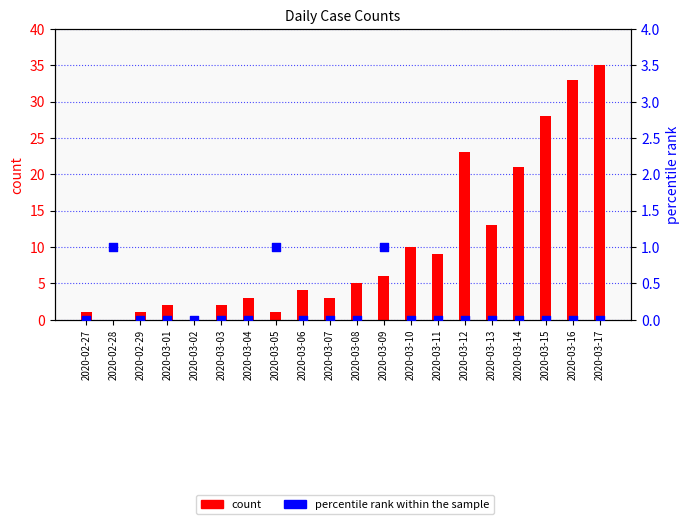

What are all the series names shown in the legend?

count, percentile rank within the sample